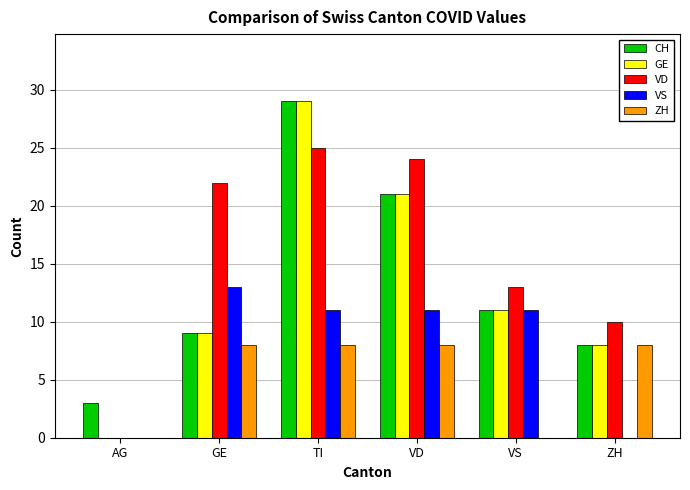

Reading right to left, what are all the values shown in this chart?

CH: ZH=8	VS=11	VD=21	TI=29	GE=9	AG=3
GE: ZH=8	VS=11	VD=21	TI=29	GE=9	AG=0
VD: ZH=10	VS=13	VD=24	TI=25	GE=22	AG=0
VS: ZH=0	VS=11	VD=11	TI=11	GE=13	AG=0
ZH: ZH=8	VS=0	VD=8	TI=8	GE=8	AG=0